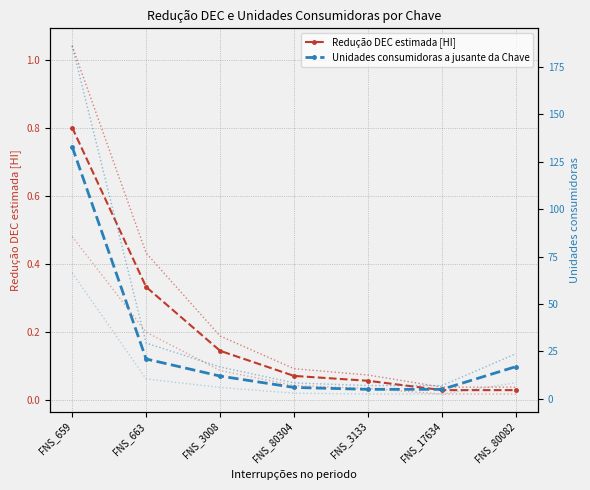

How many categories are shown in the chart?

7